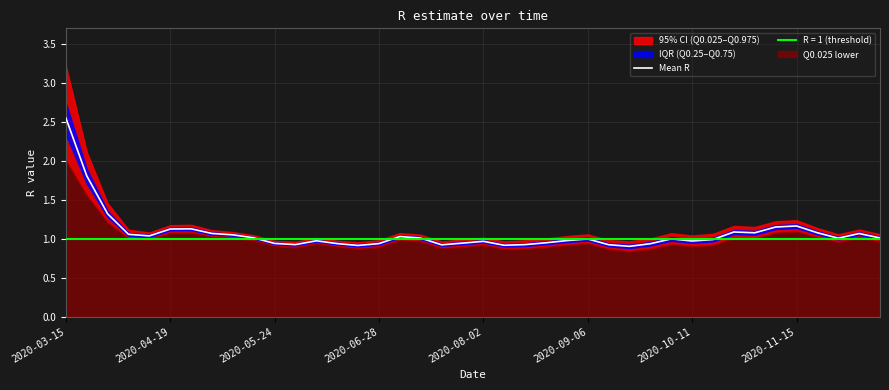

What is the minimum value shown in the chart?

0.9